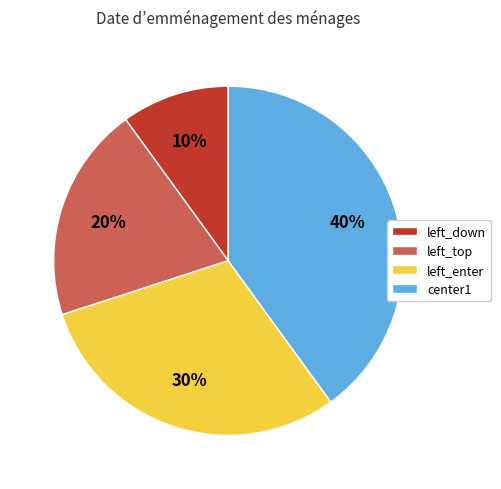

Between left_down and left_enter, which is larger?

left_enter